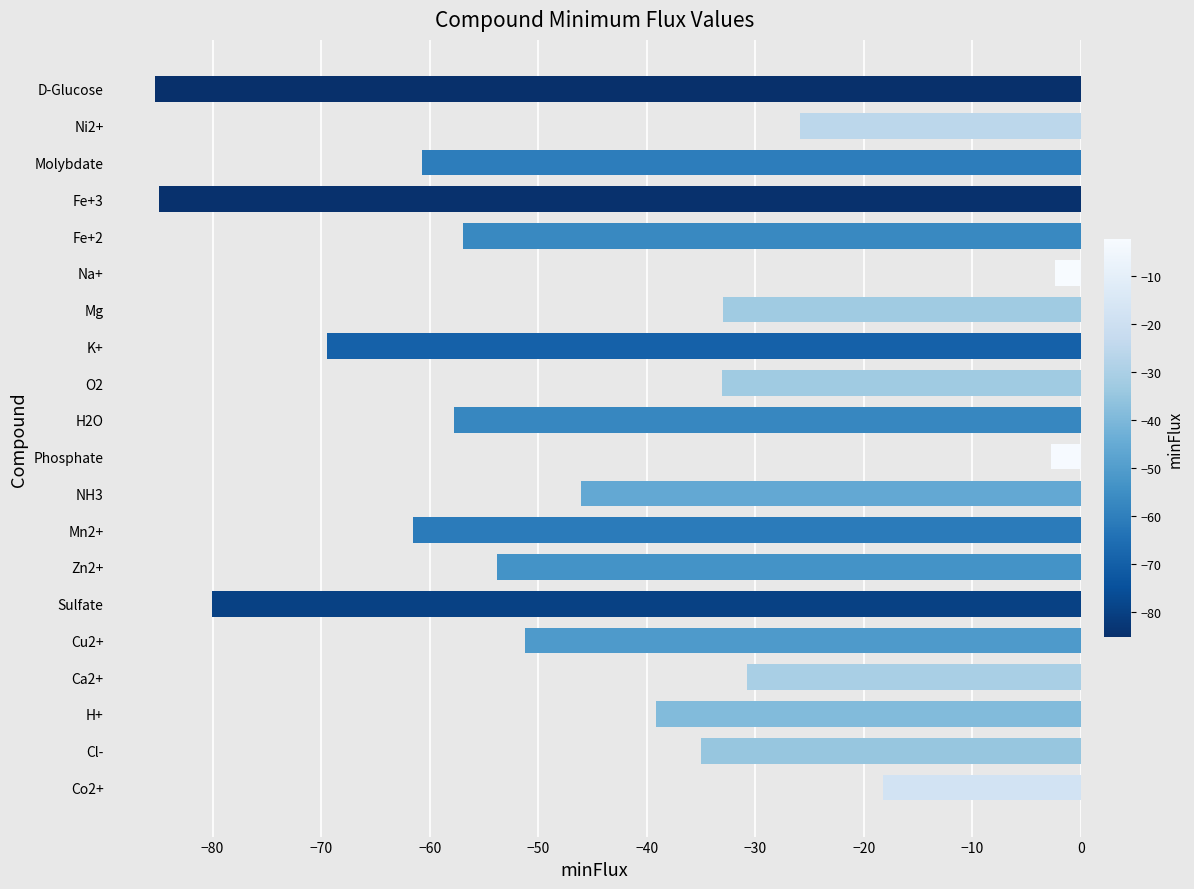

True or false: the data shows -24.0 at H2O.

False